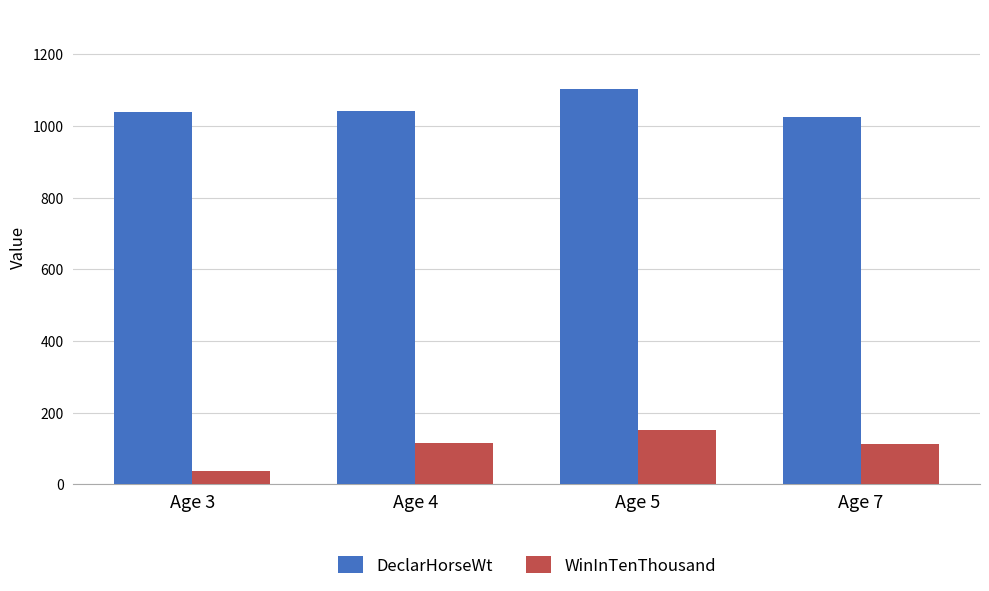

What is the spread (max minus min) of values at Age 5?

954.0